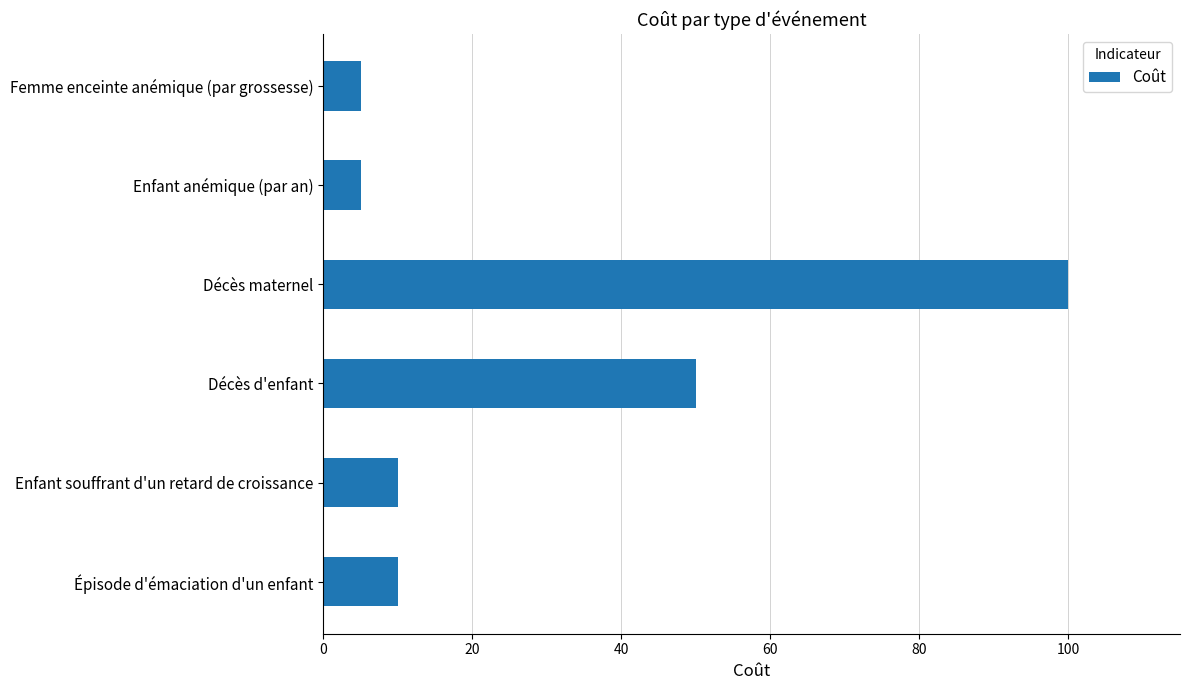

Which has a higher value, Décès maternel or Épisode d'émaciation d'un enfant?

Décès maternel